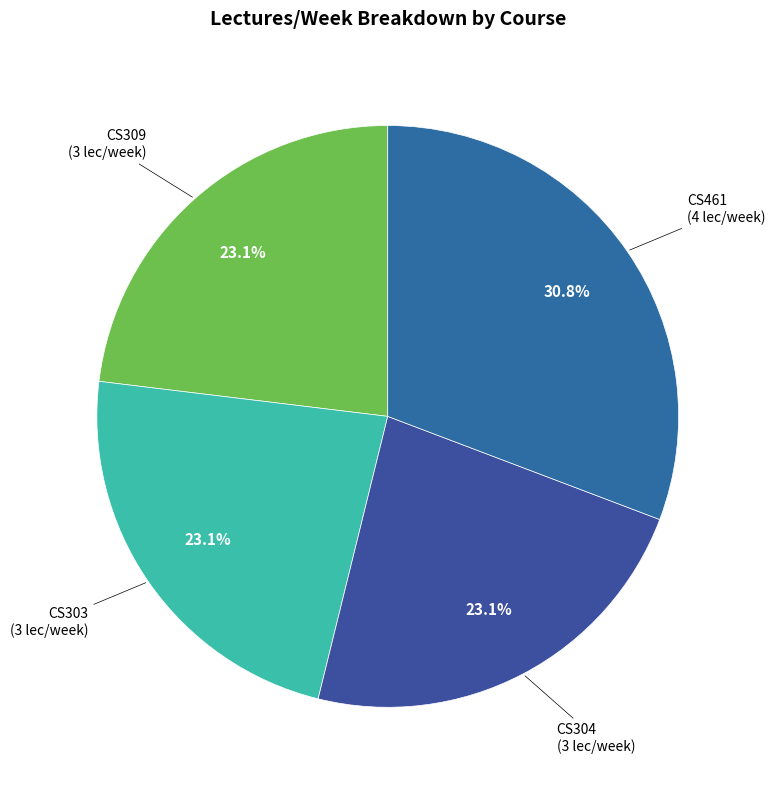

Count the number of slices in the pie.

4